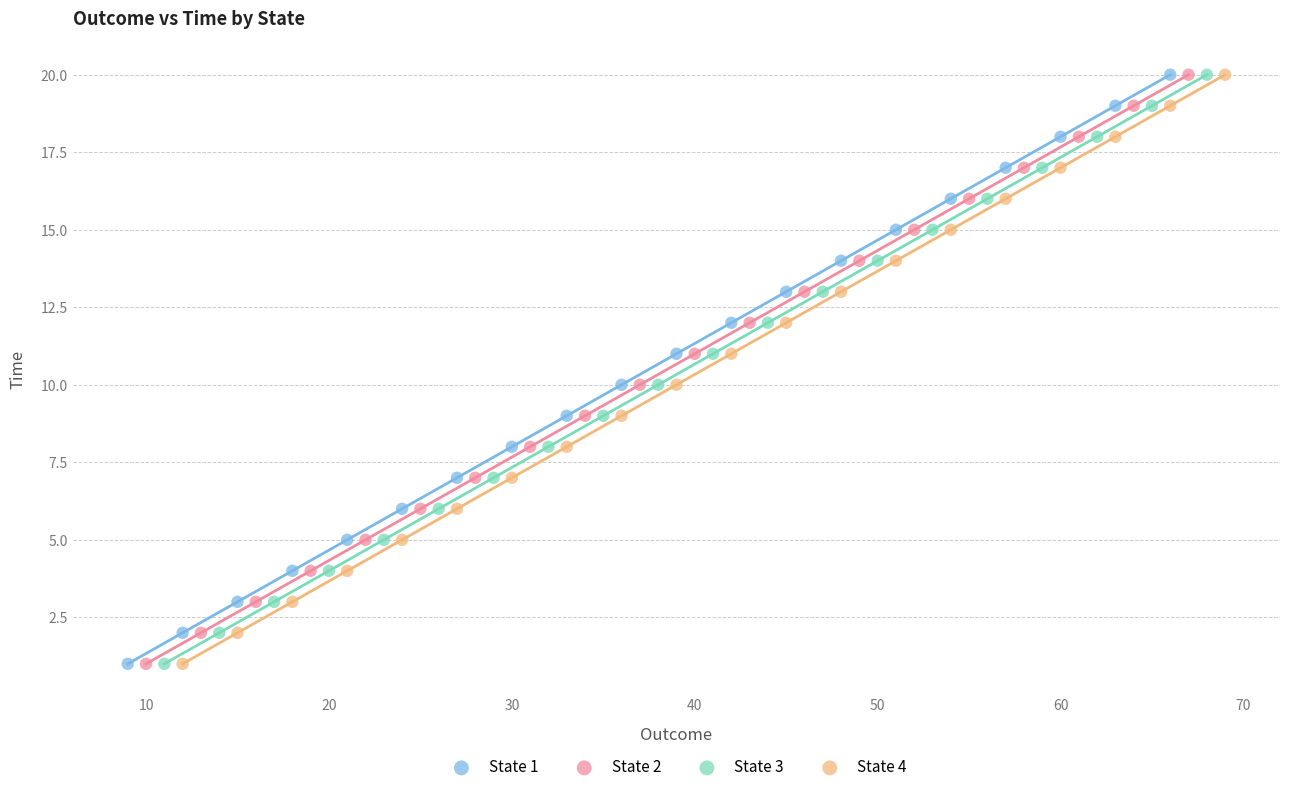

What are all the series names shown in the legend?

State 1, State 2, State 3, State 4